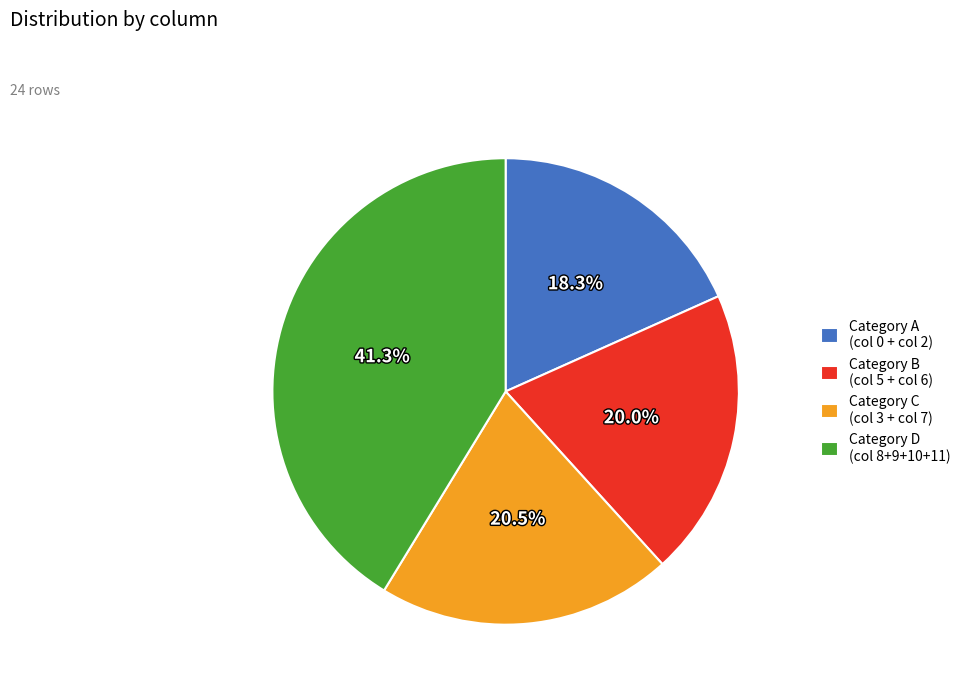

How many segments does this pie chart have?

4